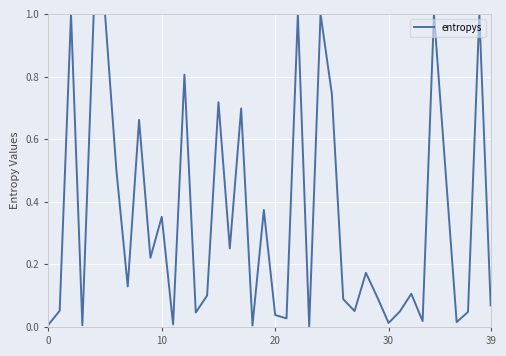

What is the greatest value displayed?

1.0